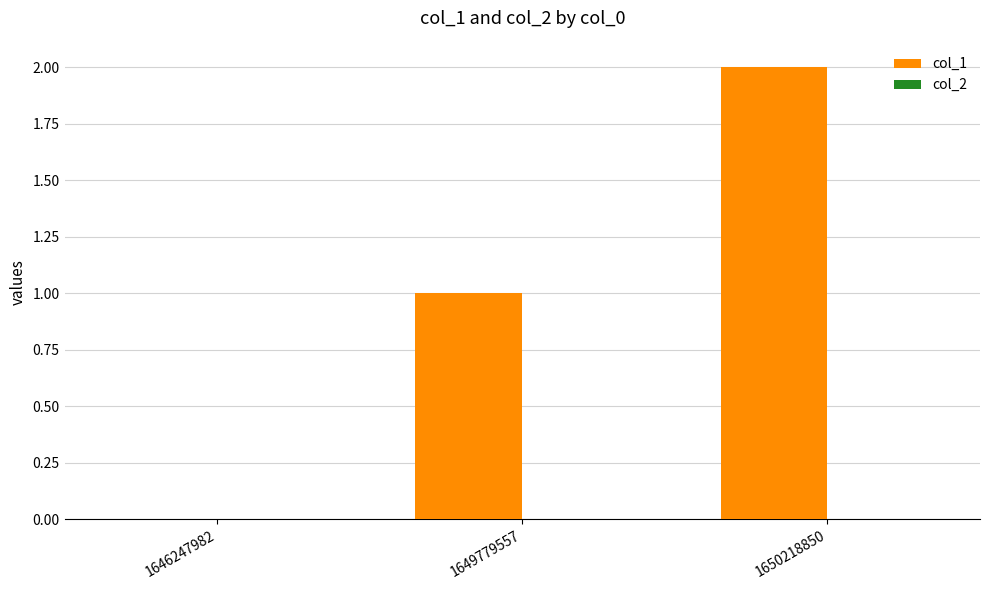

How many series are shown in this chart?

1